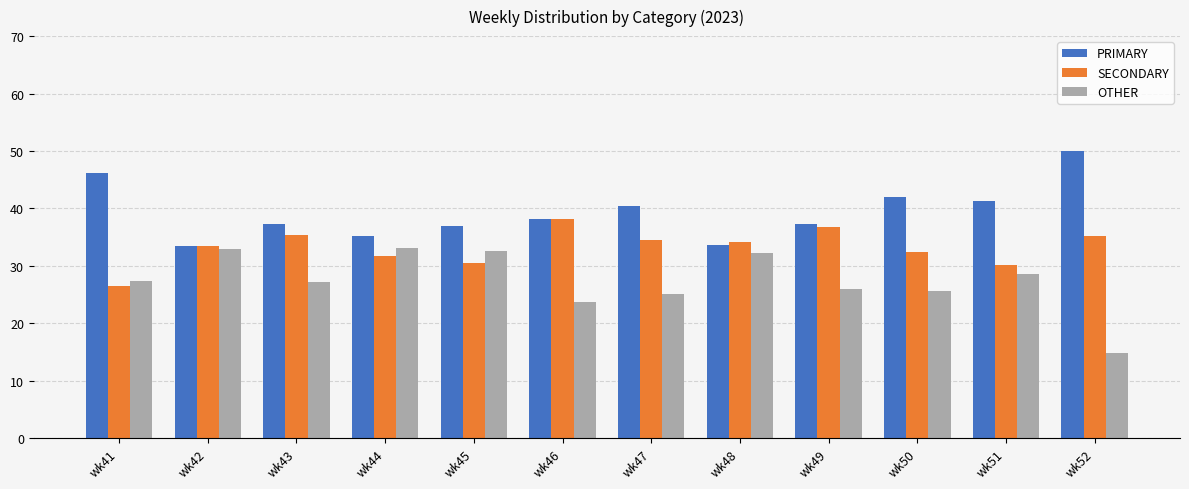

Which label corresponds to the smallest value in the chart?

wk52